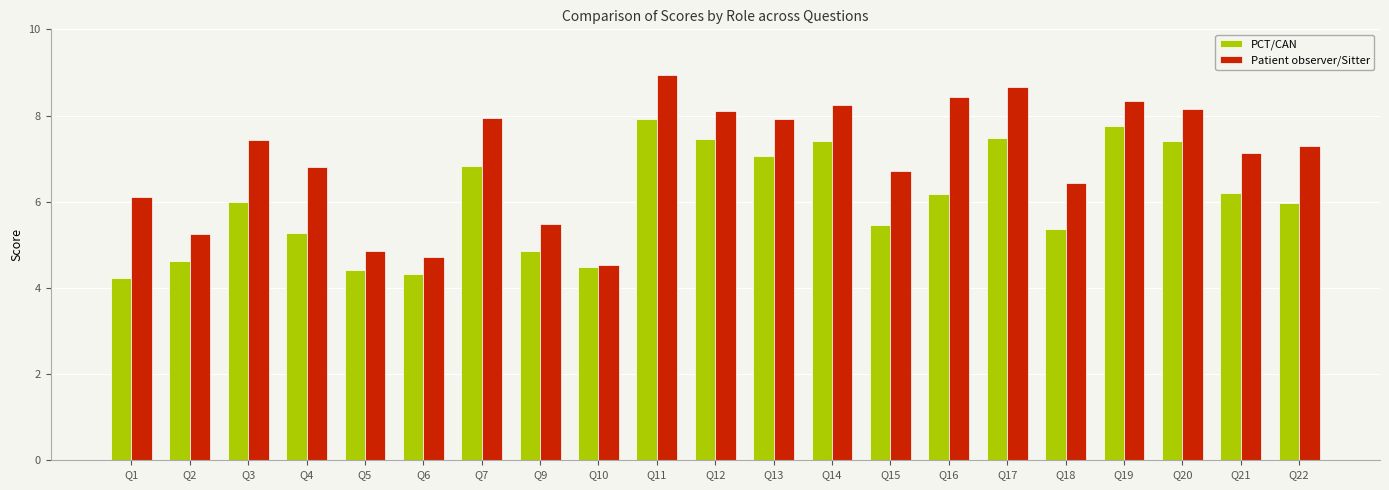

How many bars are there in total?

42